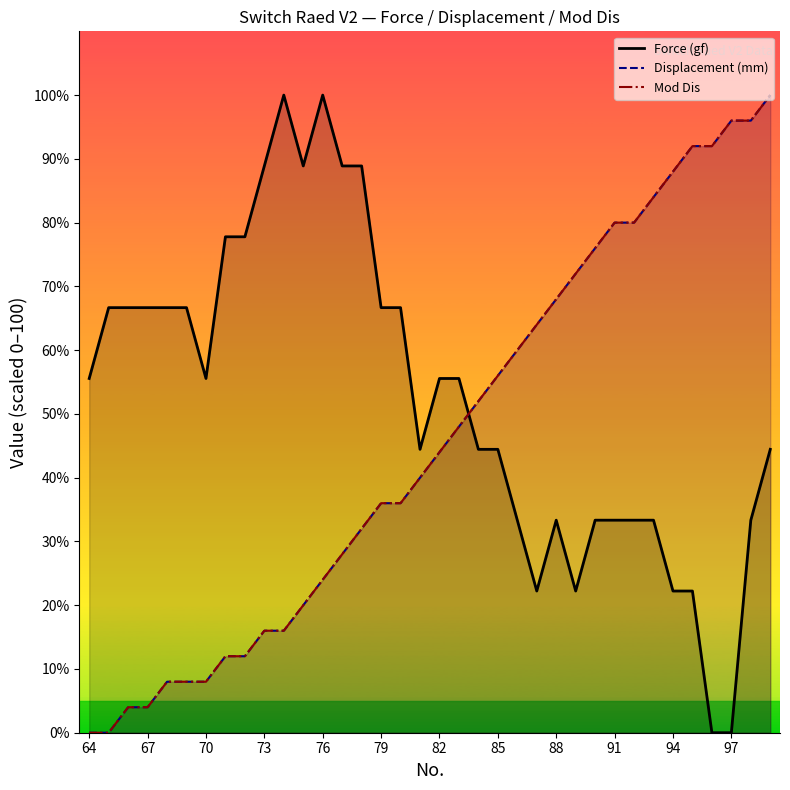

After their last crossing, which series has the higher values: Mod Dis or Displacement (mm)?

Mod Dis